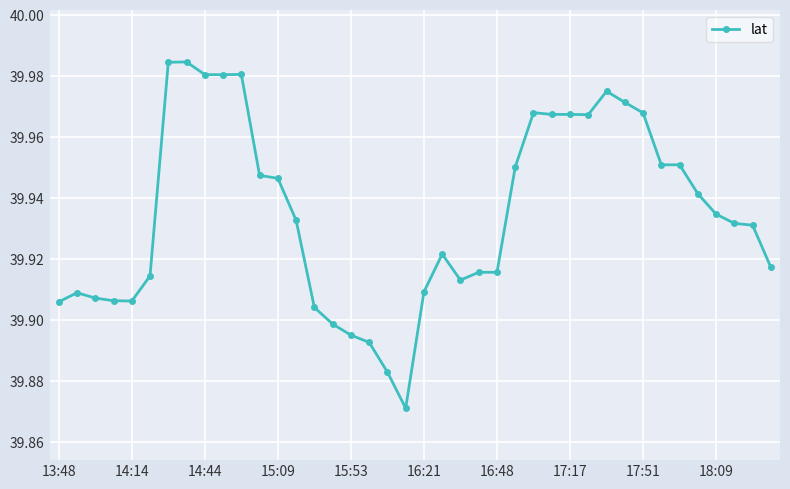

True or false: there are more than 2 points higher than both neighbors.

True